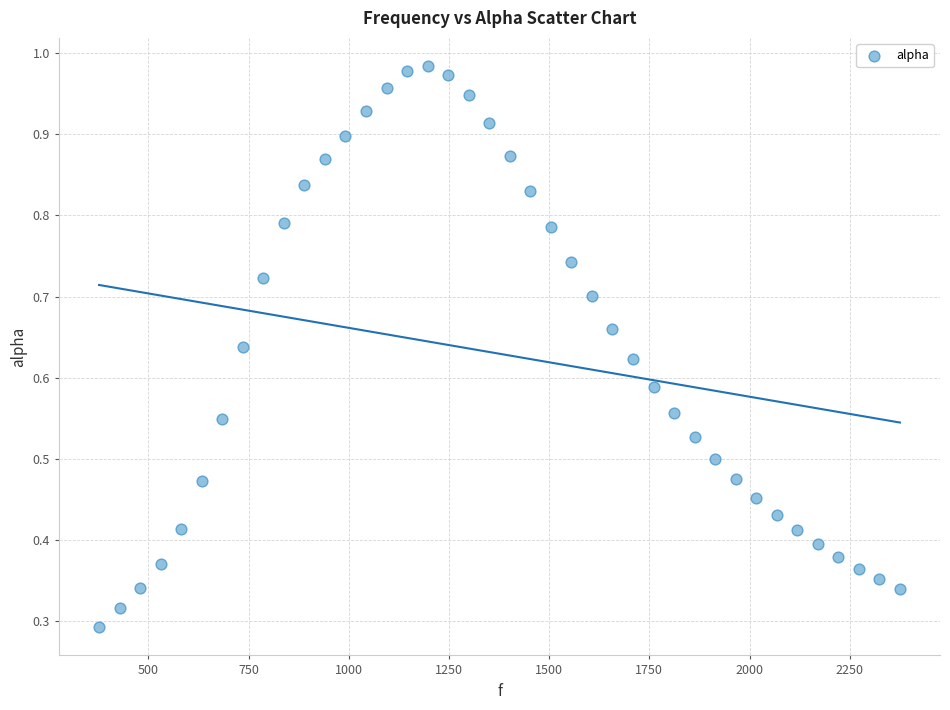

What is the range of X values (max minus min)?

1998.3